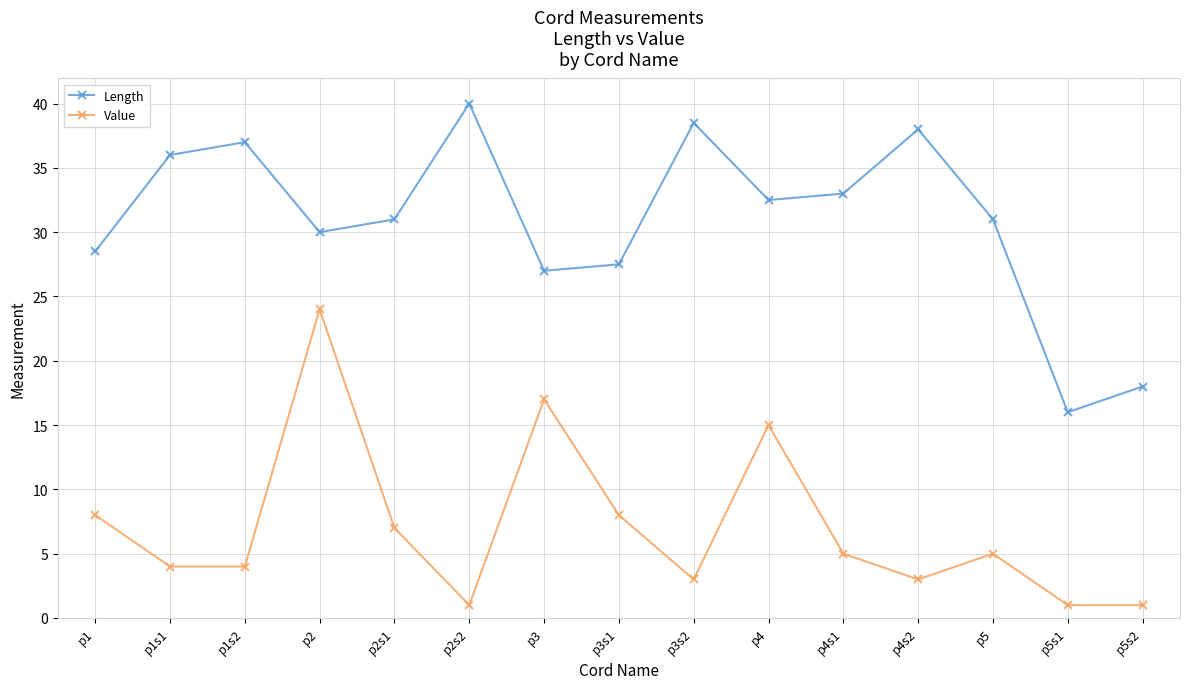

What is the difference between the Length values at p1 and p5s2?

10.5